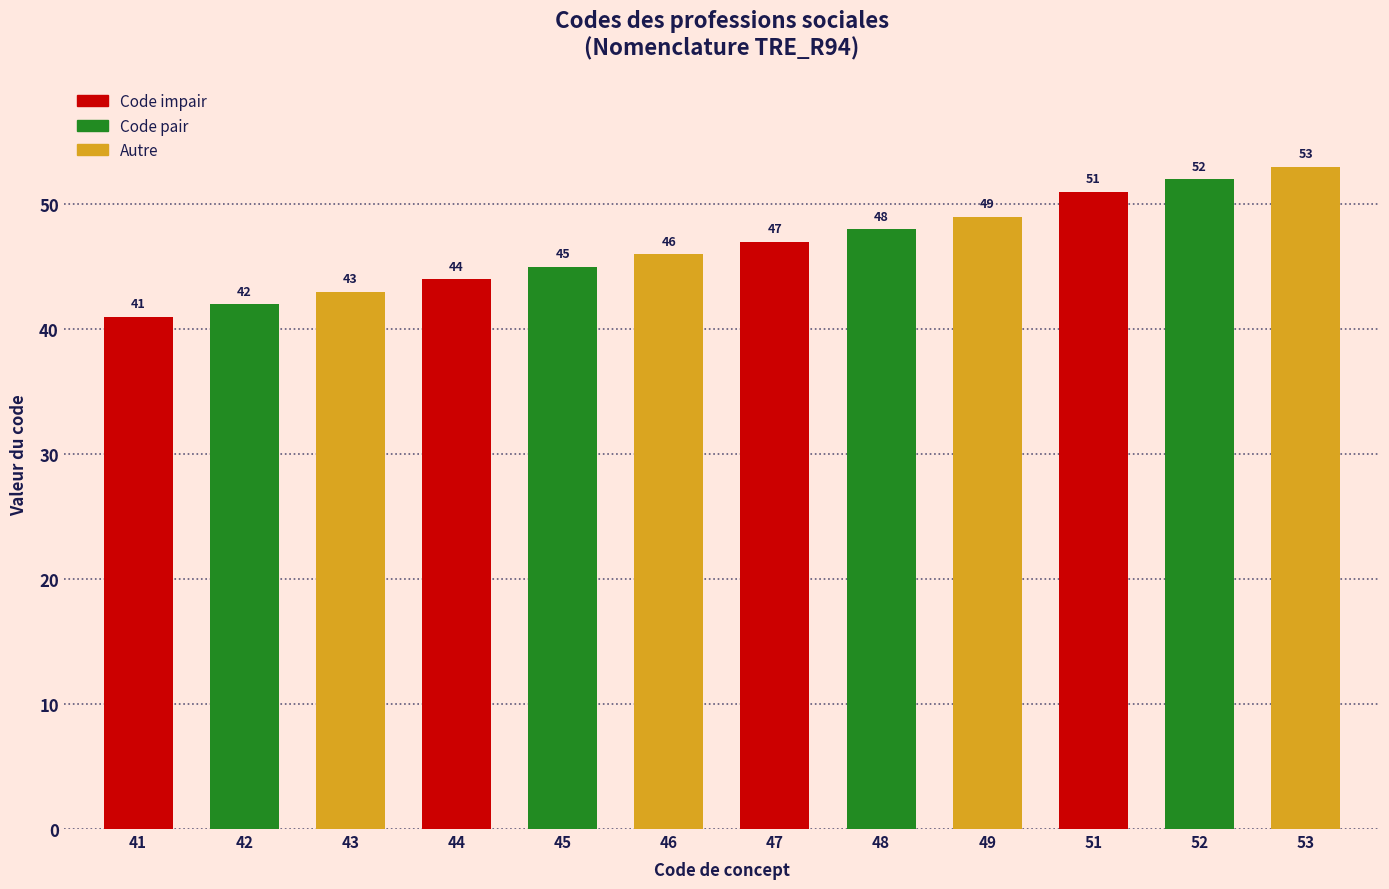

Reading left to right, what are all the values shown in this chart?

41=41	42=42	43=43	44=44	45=45	46=46	47=47	48=48	49=49	51=51	52=52	53=53